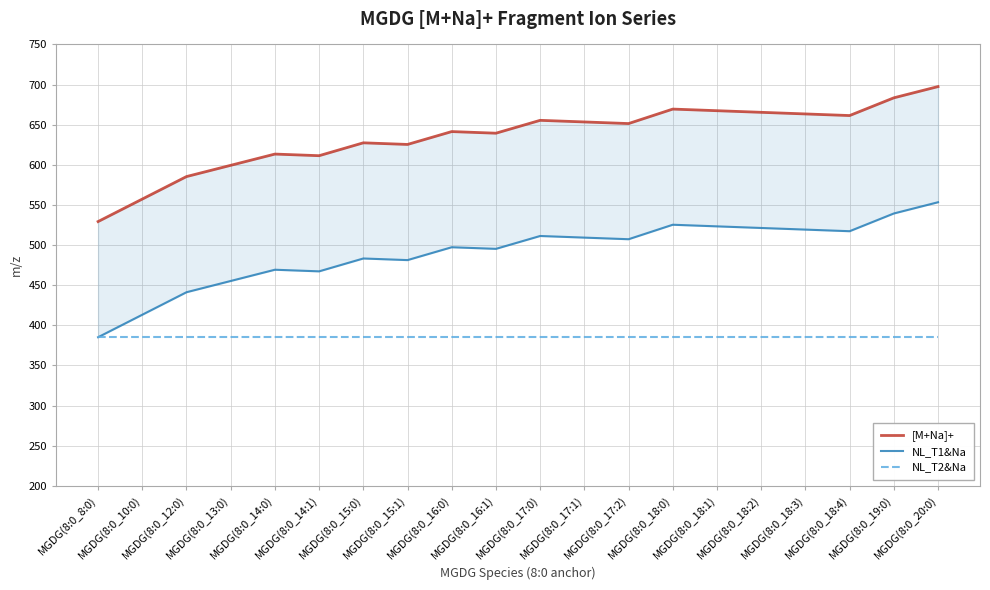

Does the chart have visible grid lines?

Yes